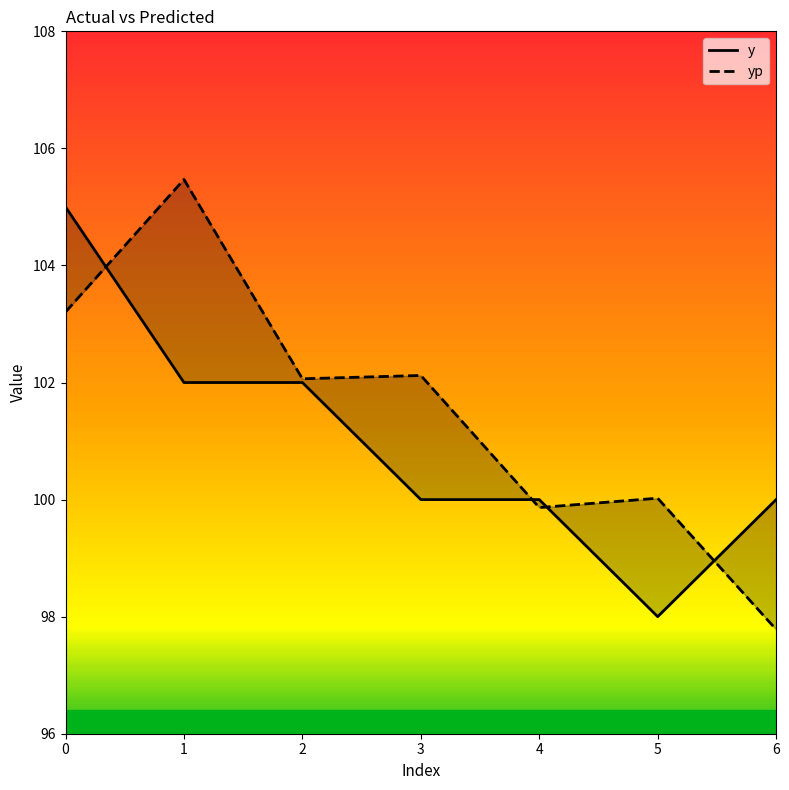

True or false: y and yp cross at least once.

True